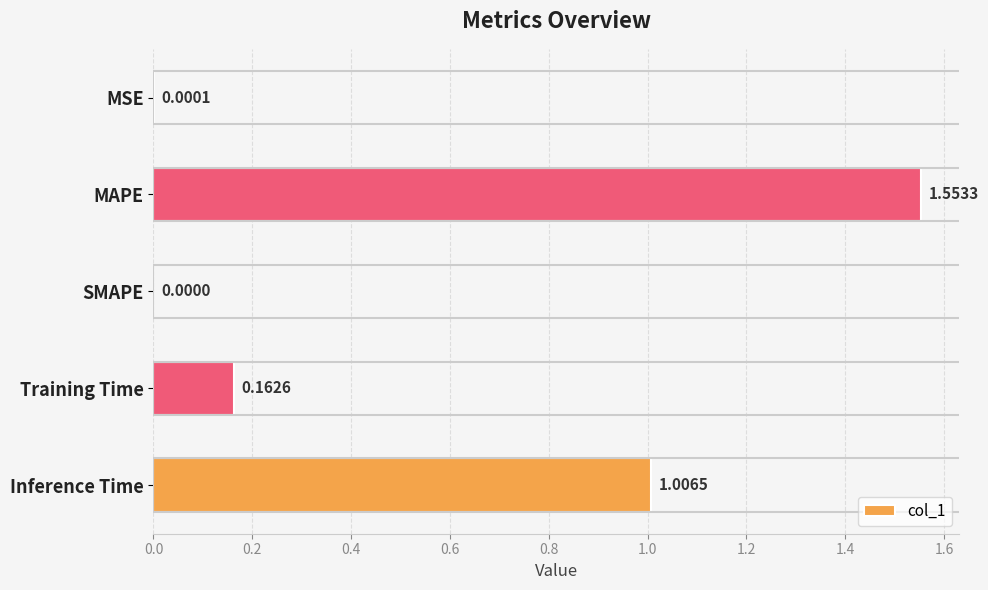

Where is the data nearest to the value 0?

SMAPE